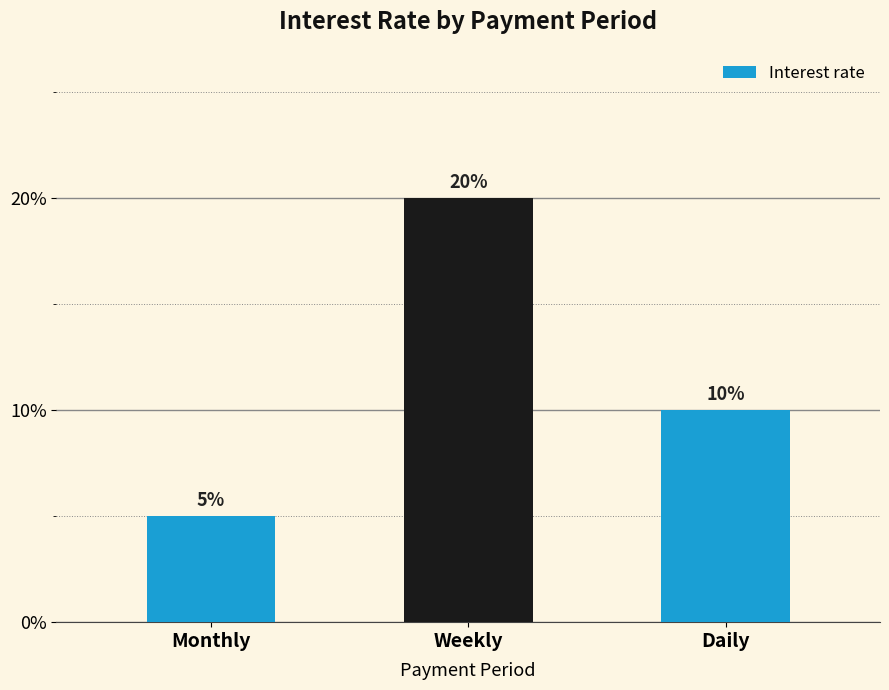

Are the bars horizontal?

No